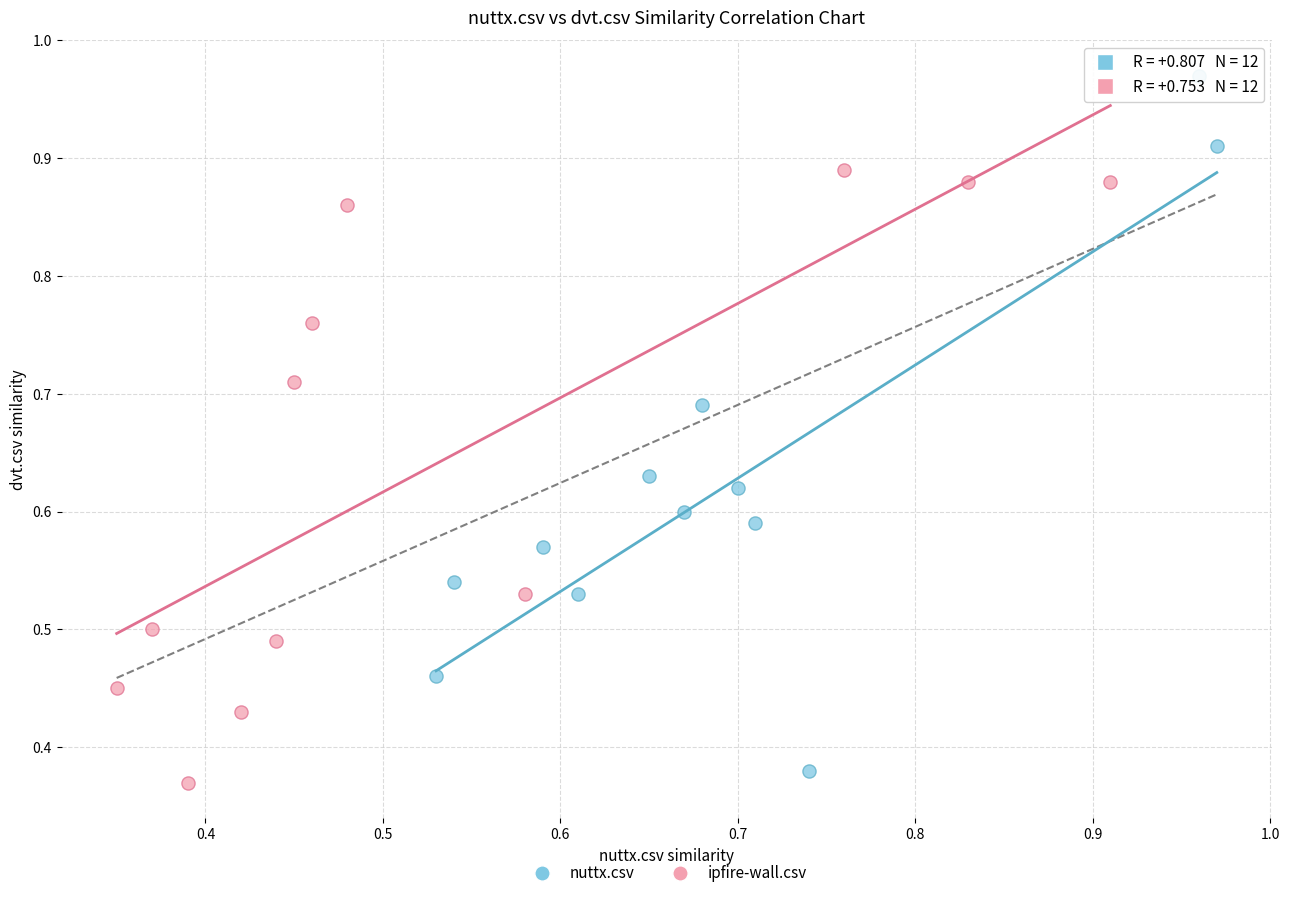

What are all the series names shown in the legend?

nuttx.csv, ipfire-wall.csv